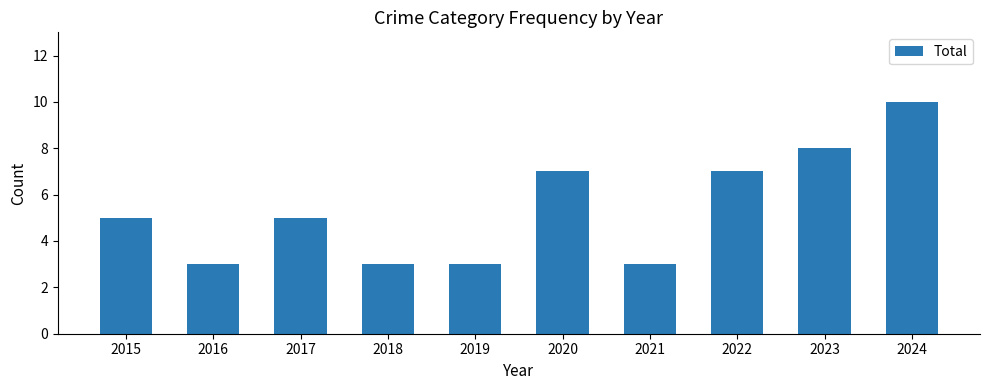

What is the difference between the maximum and minimum values?

7